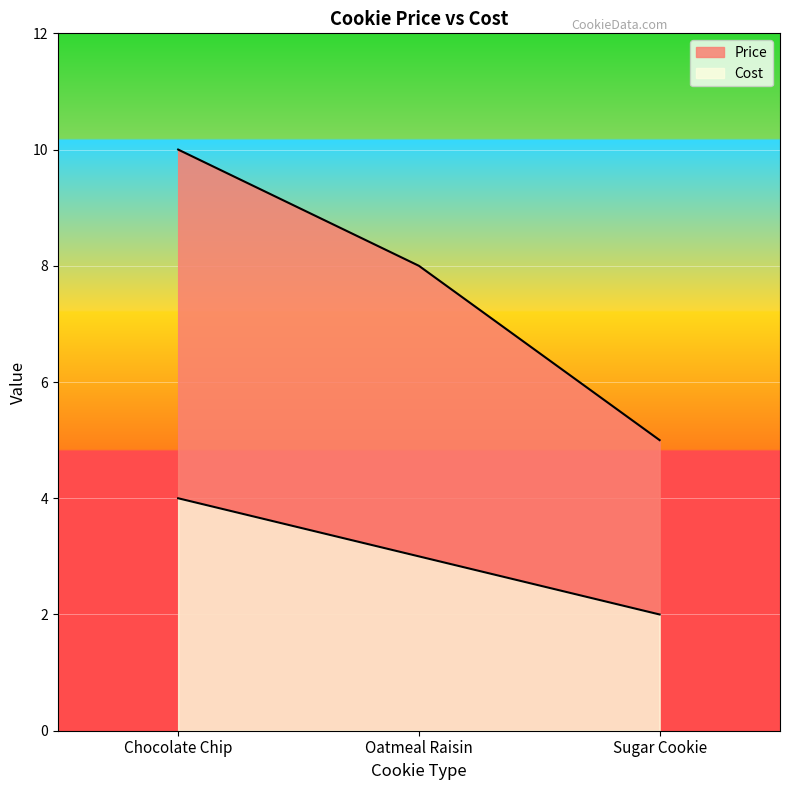

Where is Price nearest to the value 7?

Oatmeal Raisin